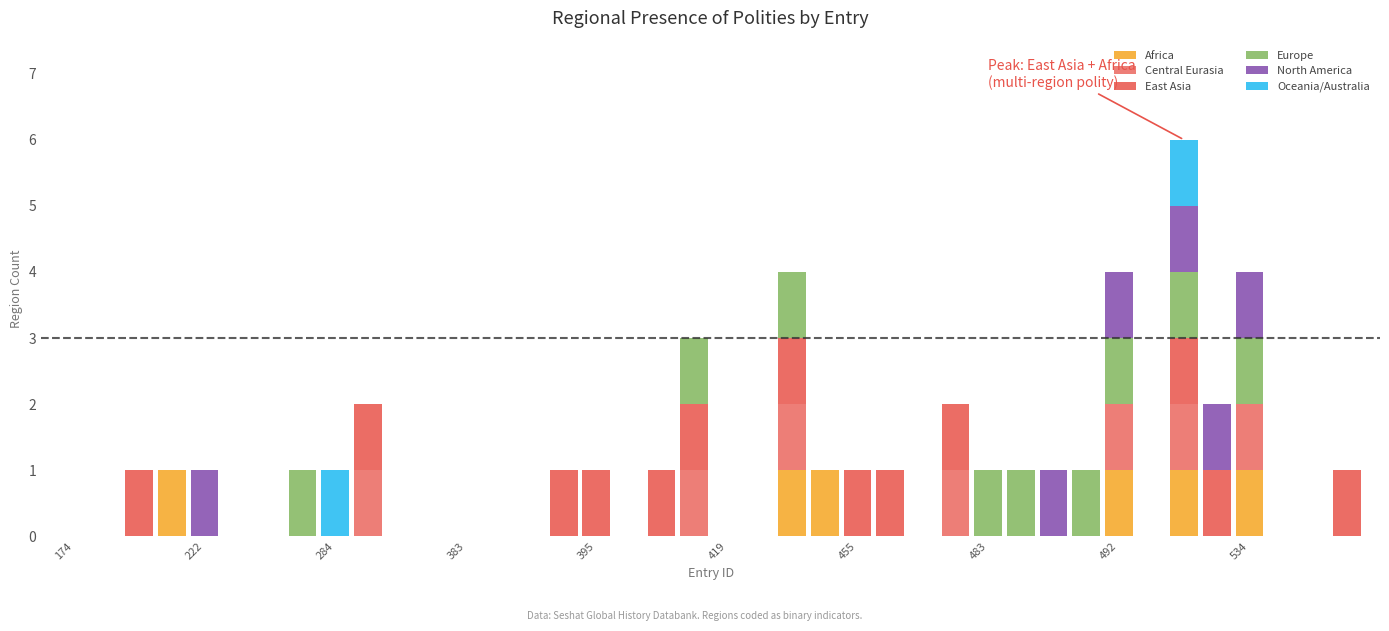

Which series has the largest range (max minus min)?

Africa